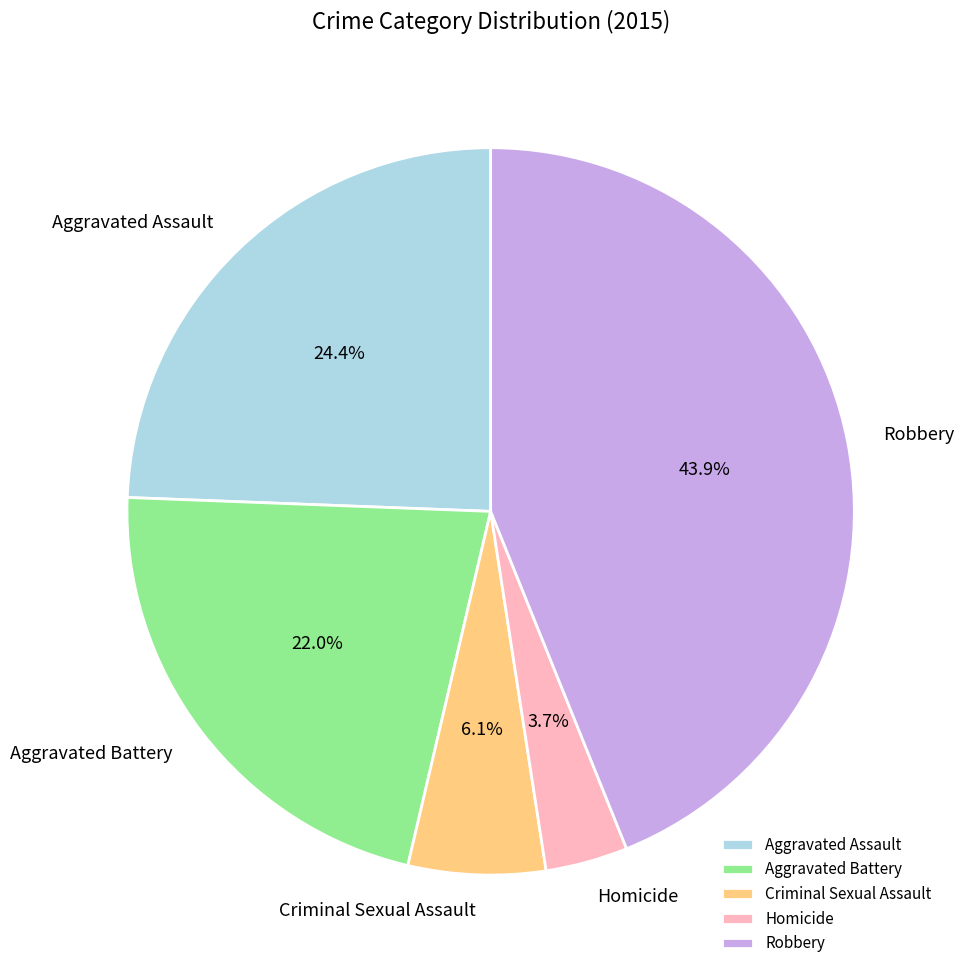

Does any single category account for the majority?

No